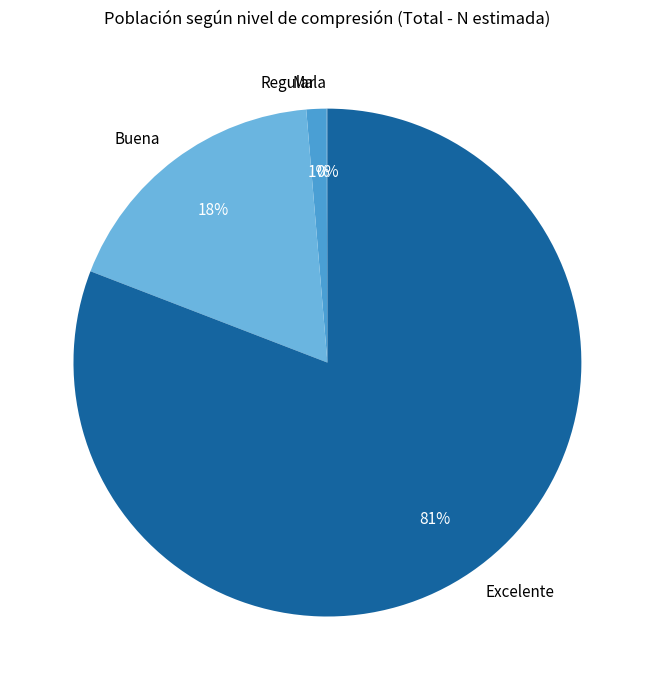

Is the sum of Buena and Excelente greater than half?

Yes